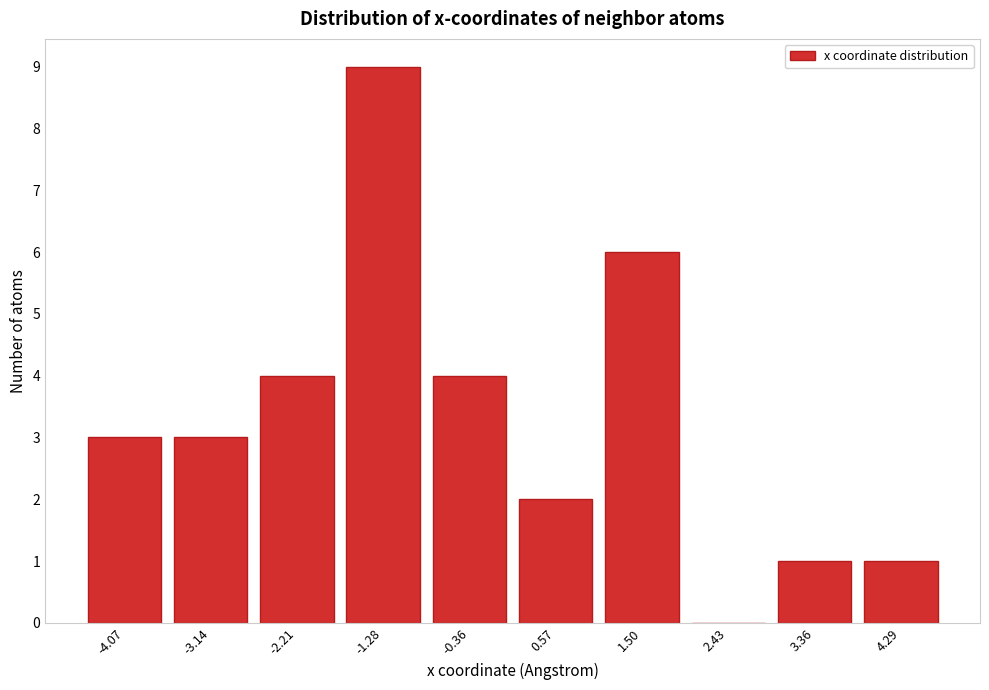

Reading left to right, transcribe all the data shown in this chart.

-4.07=3	-3.14=3	-2.21=4	-1.28=9	-0.36=4	0.57=2	1.50=6	2.43=0	3.36=1	4.29=1